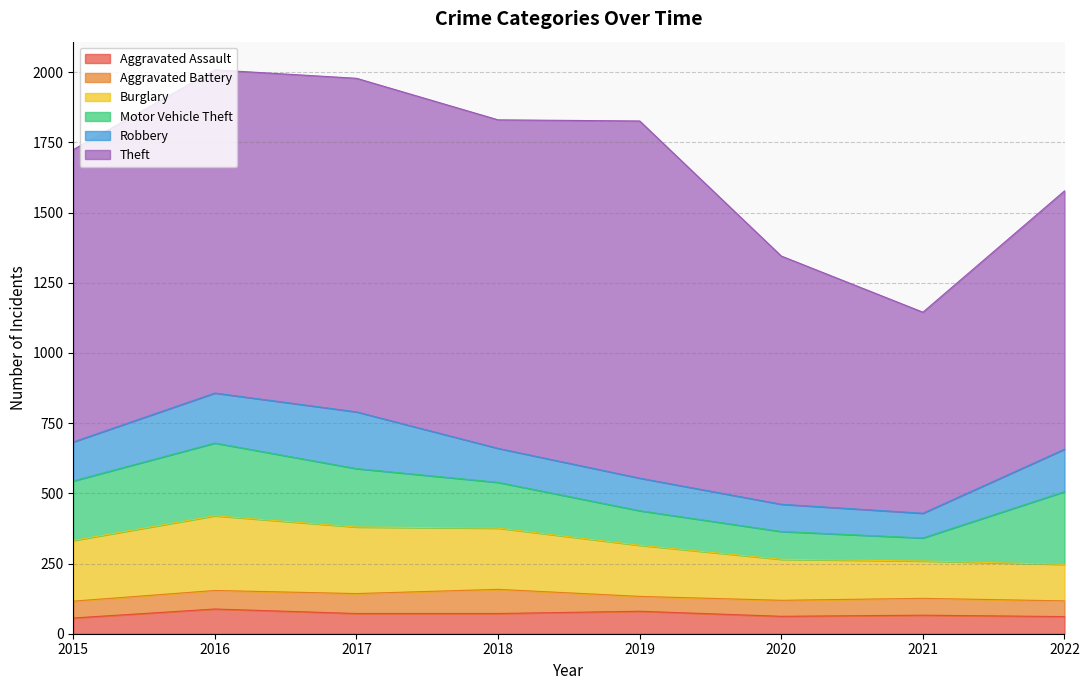

Between 2016 and 2022, which series saw the biggest shift?

Theft